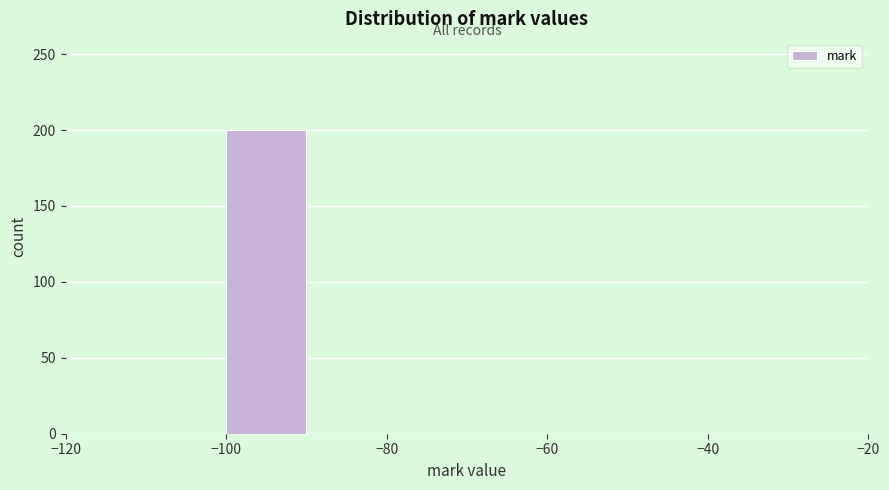

Reading left to right, list every bar in this chart as the range it spans on the x-axis followed by its height. The values are not printed on the chart, so give them approximately, as read against the axis.

-120 to -110: 0
-110 to -100: 0
-100 to -90: 200
-90 to -80: 0
-80 to -70: 0
-70 to -60: 0
-60 to -50: 0
-50 to -40: 0
-40 to -30: 0
-30 to -20: 0